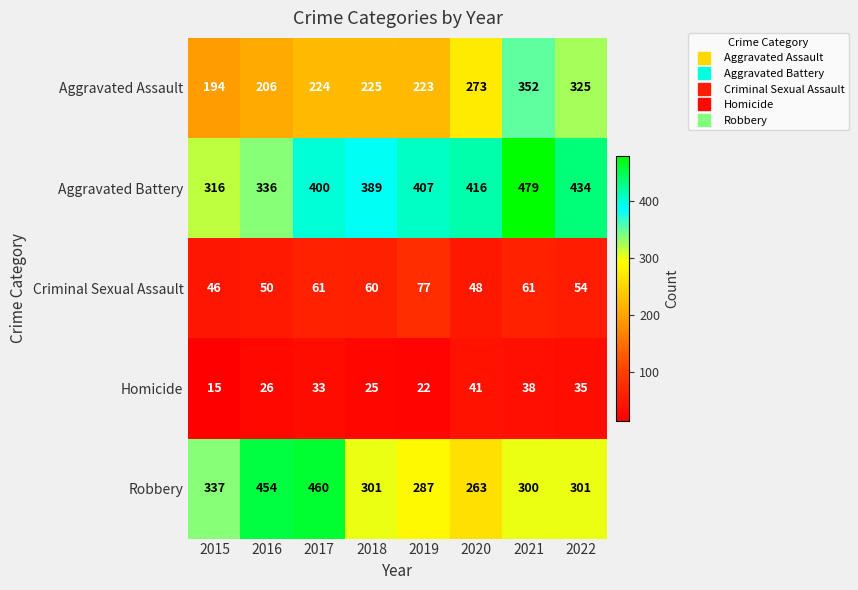

Which series has the widest spread of values?

Robbery